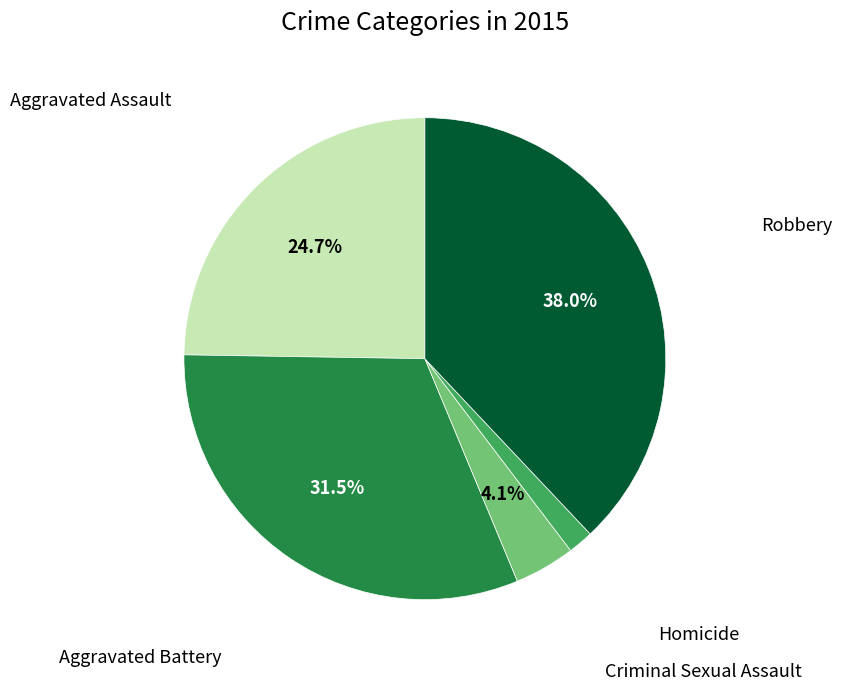

To the nearest percent, what percentage of the pie is Homicide?

2%